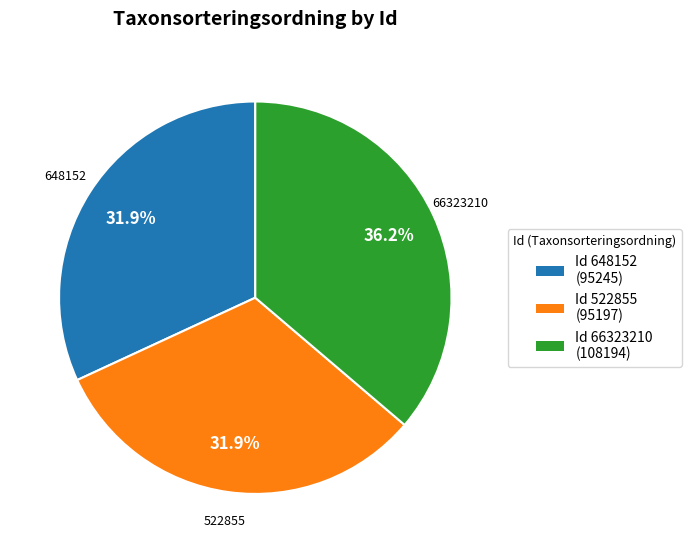

How many segments does this pie chart have?

3